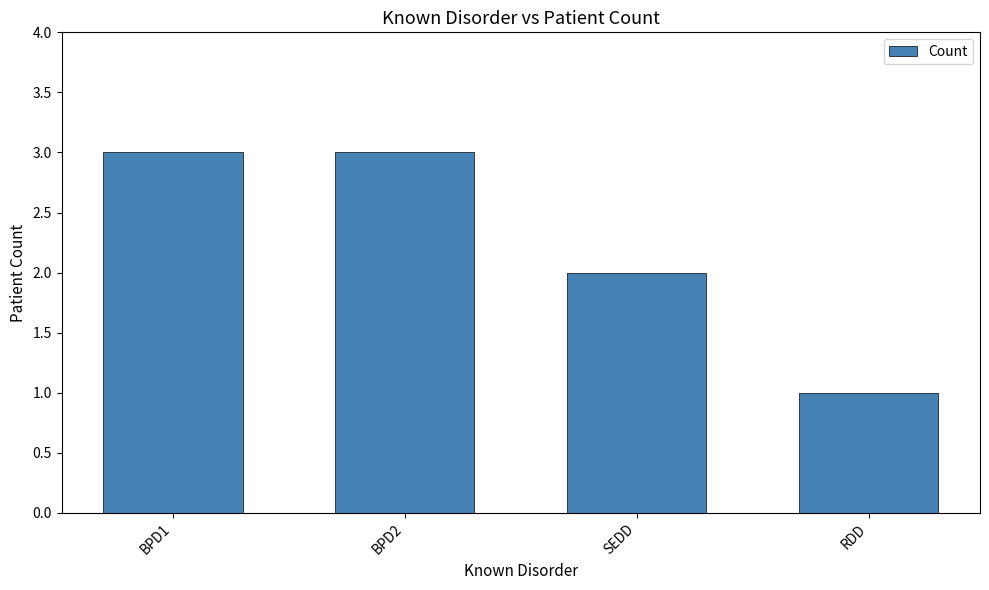

What is the average value?

2